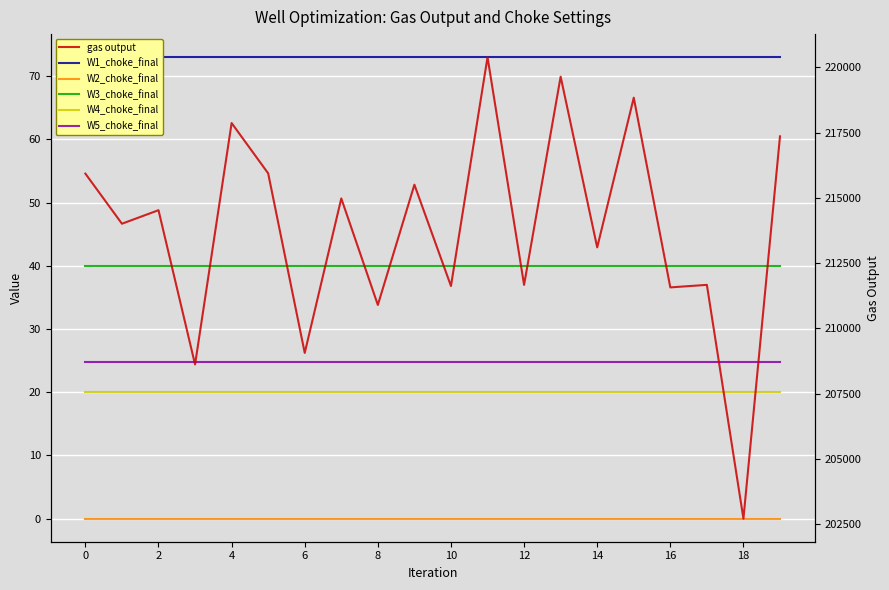

What is the average value of the W1_choke_final series?

73.0